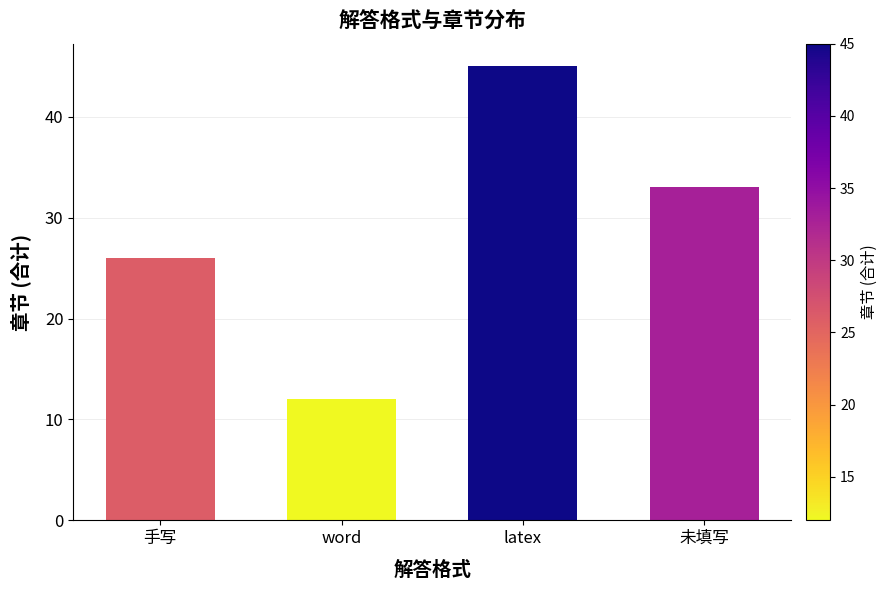

True or false: the data shows 26 at 手写.

True